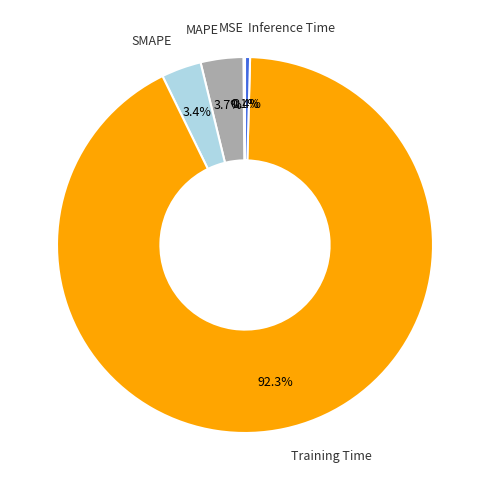

Does any single category account for the majority?

Yes